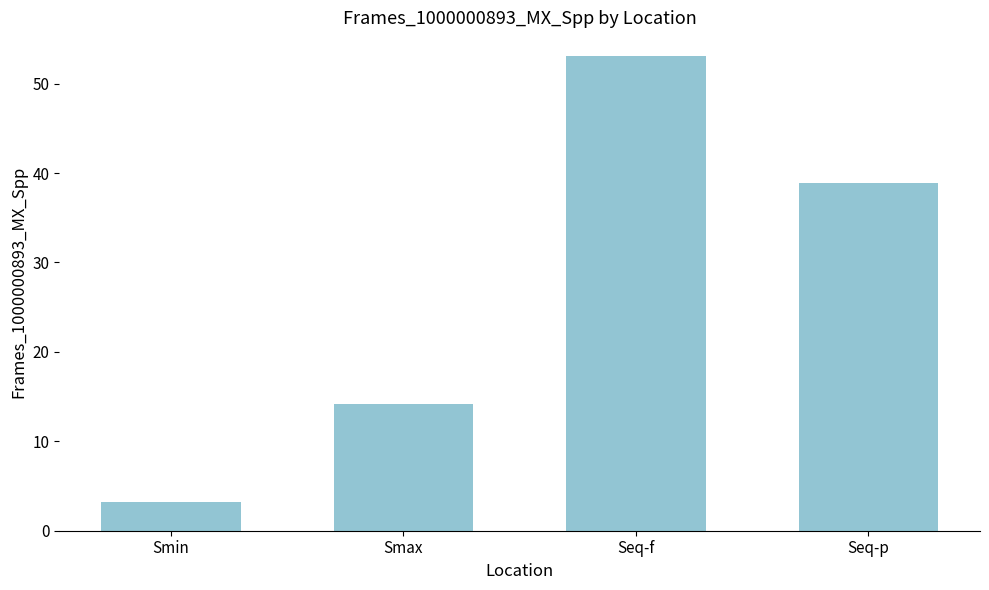

The value at Smin is 5.8. True or false?

False